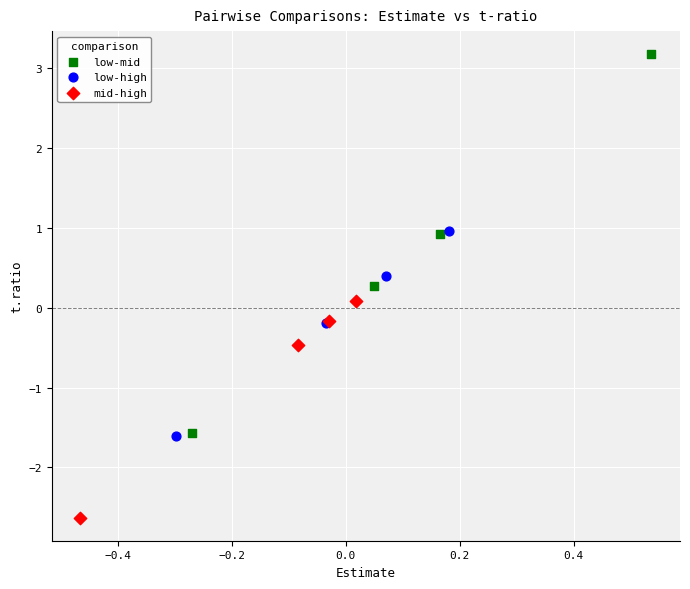

Which series has the largest Y range (max minus min)?

low-mid